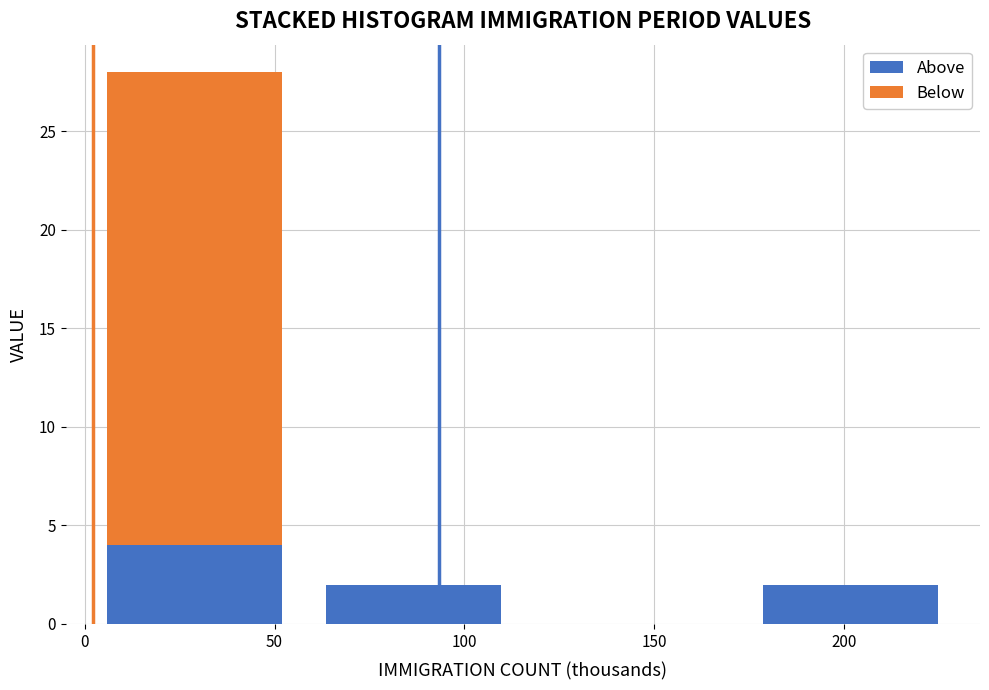

Reading left to right, list every stacked bar in this chart as the range it spans on the x-axis followed by its total height. Neither the bar edges nor the heights are printed on the chart, so give them approximately, as read against the axes.

0 to 60: 28
60 to 115: 2
115 to 175: 0
175 to 230: 2